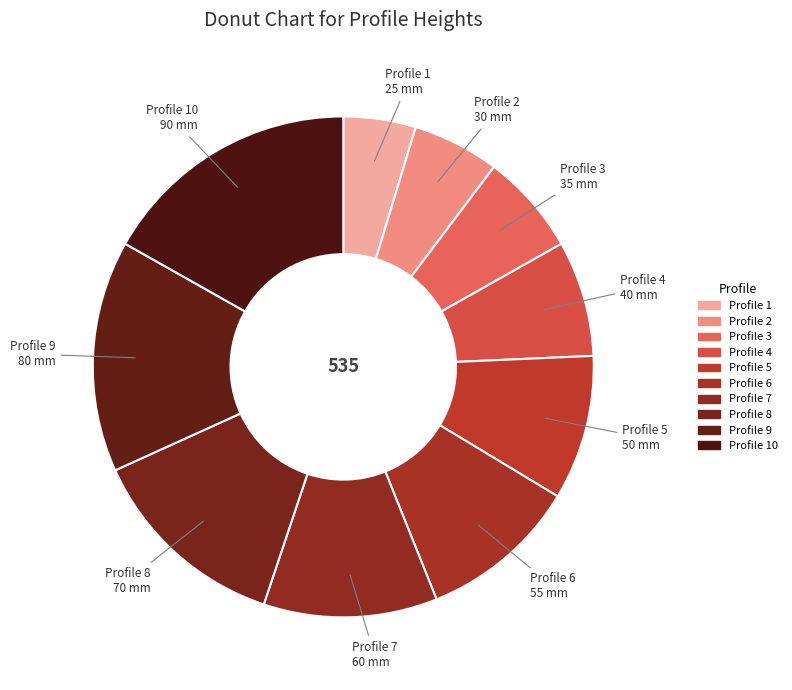

Does any single category account for the majority?

No